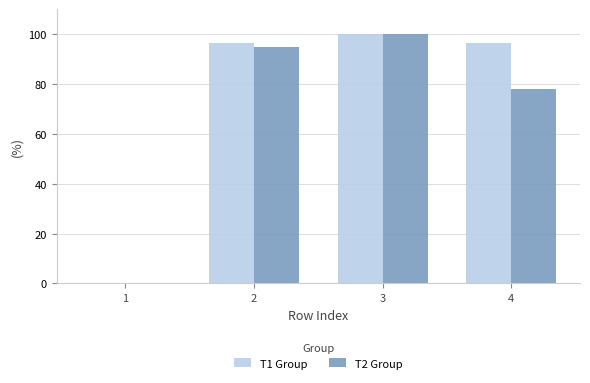

Between 2 and 4, which series saw the biggest shift?

T2 Group